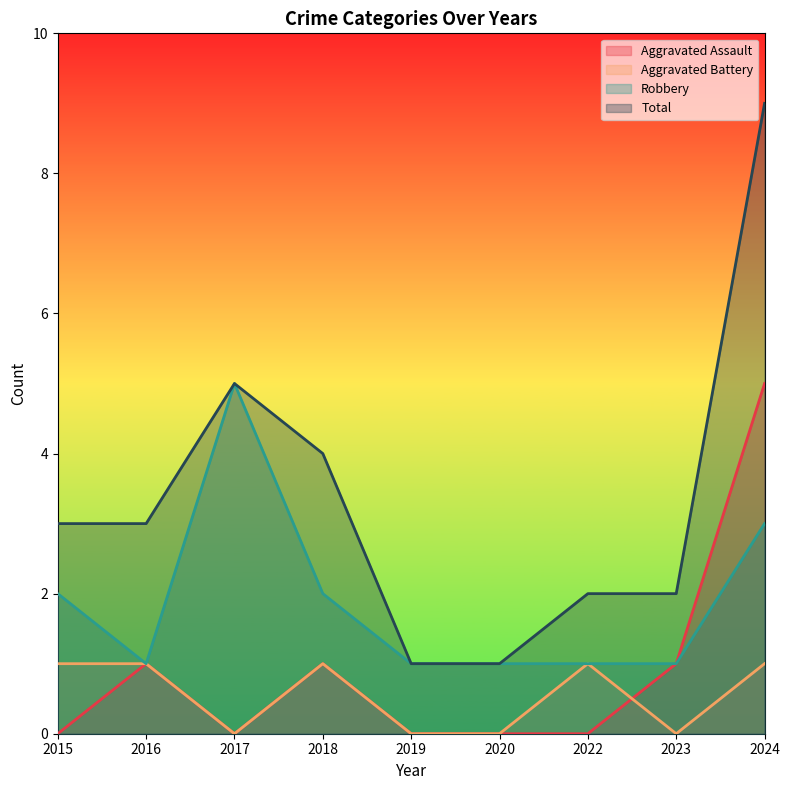

What is the maximum value for Robbery?

5